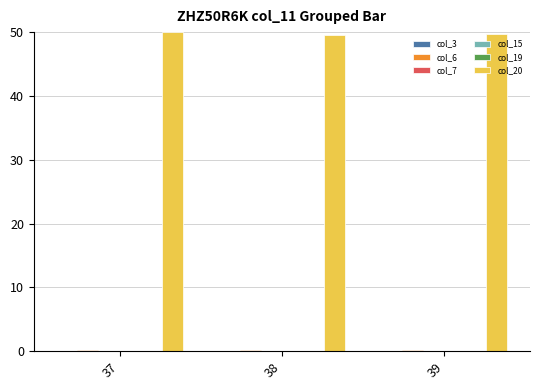

Which series has the largest total across all categories?

col_20